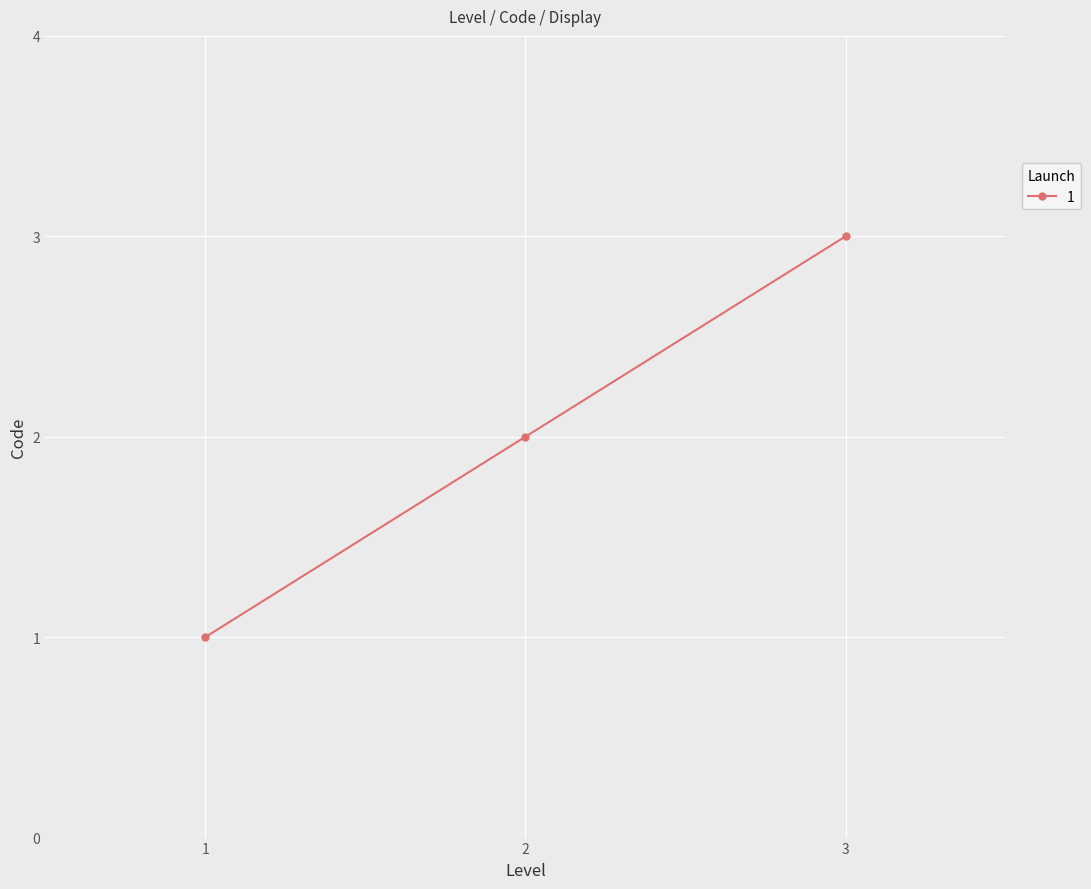

Which has a higher value, 2 or 1?

2